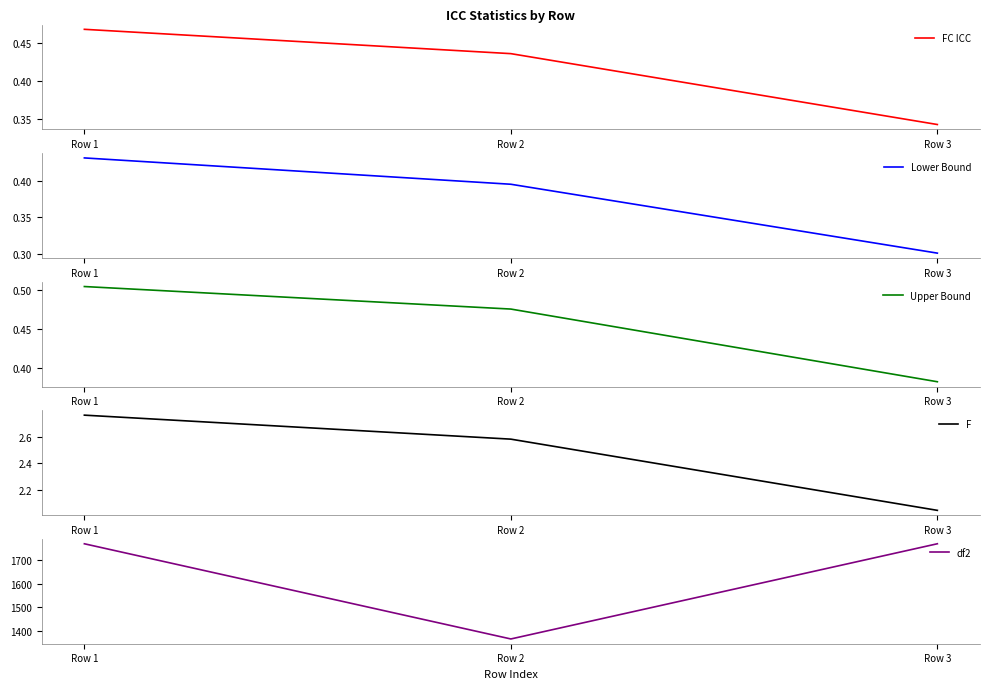

How many lines are shown in the chart?

5